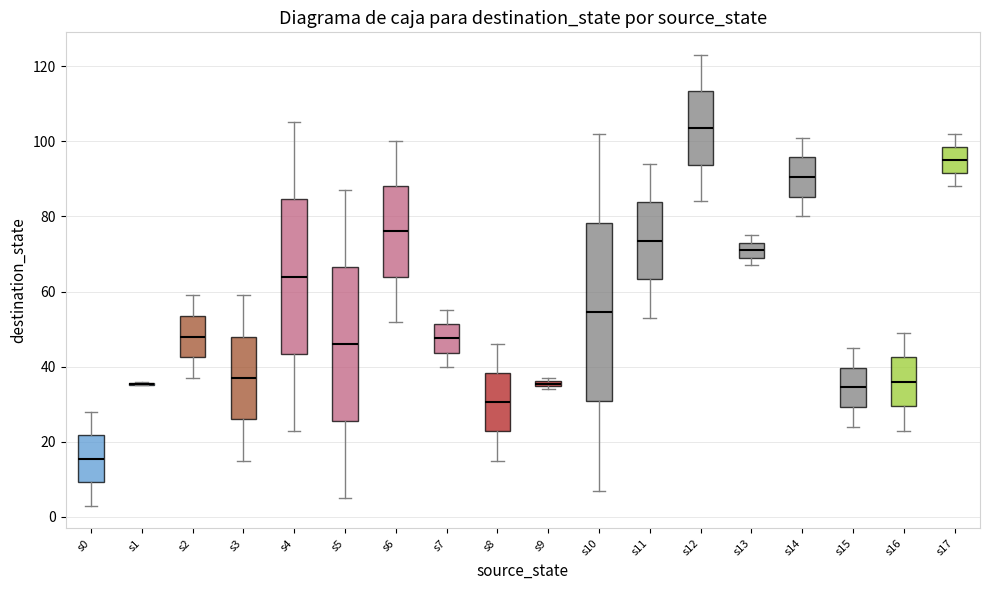

Which box is the tallest, from its lower edge to its upper edge?

s10